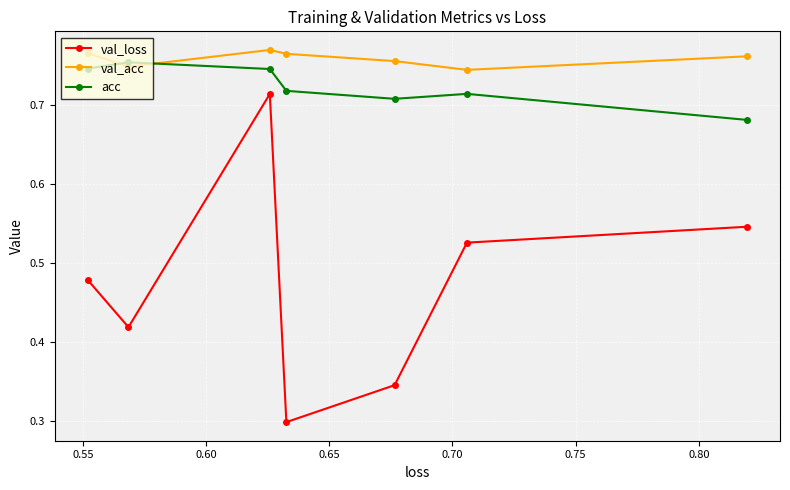

True or false: acc and val_loss cross at least once.

False